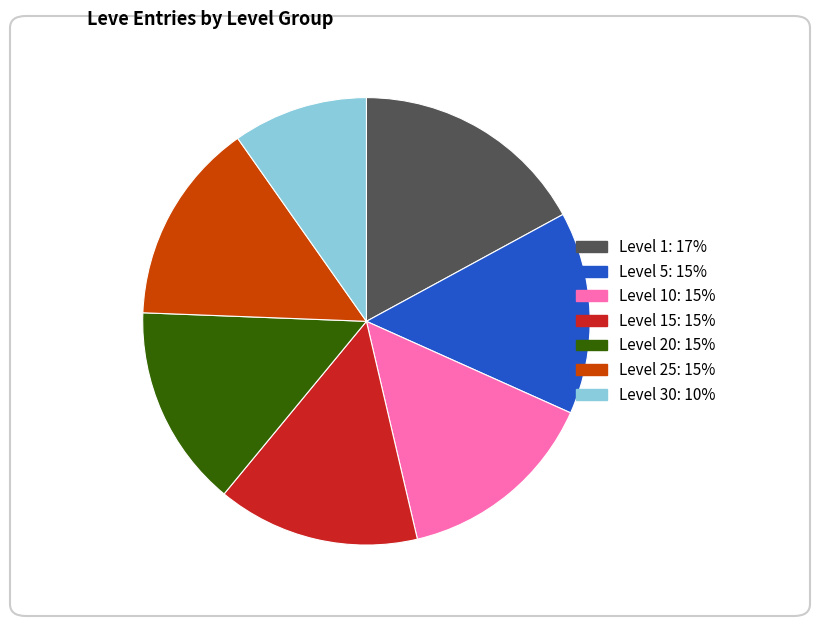

Does any single category account for the majority?

No